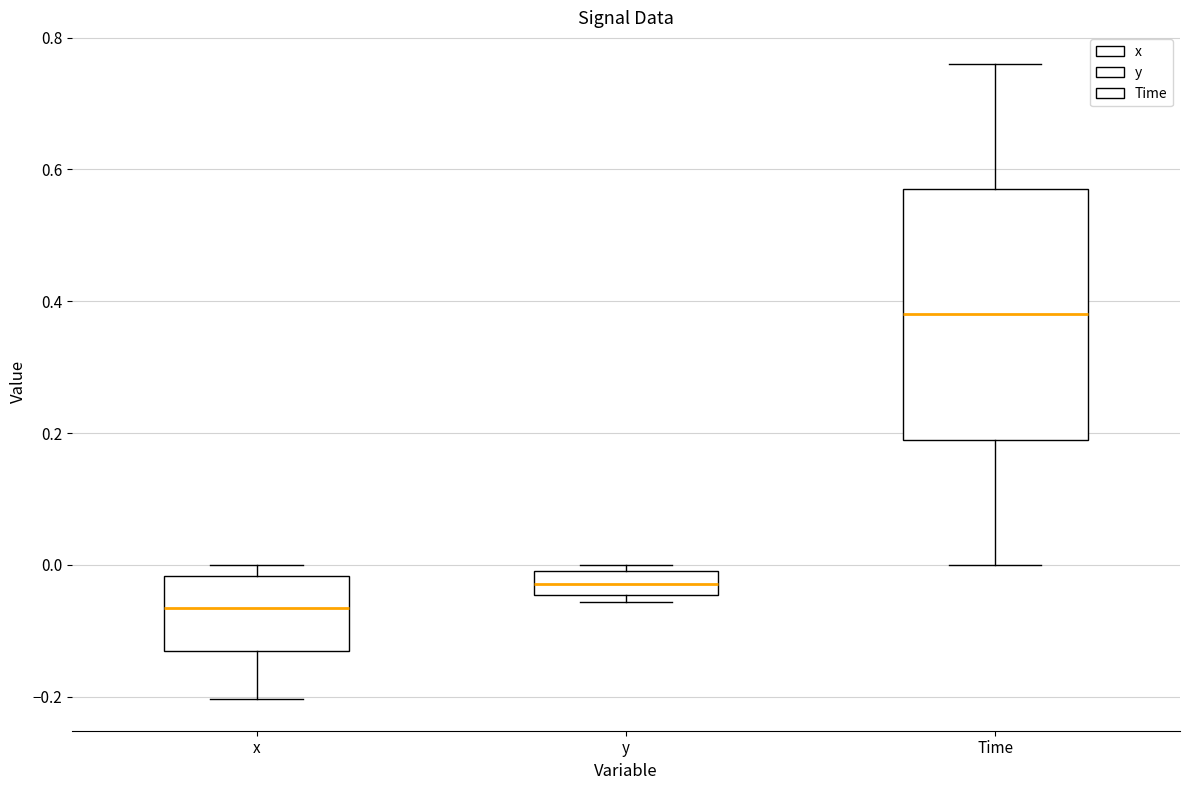

Reading left to right, transcribe this box plot: for each box, give where its median line is, the range the box spans, and where its two whiskers end, as read against the y-axis. The values are not printed on the chart, so give them approximately, as read against the axis.

x: median -0.06, box -0.14 to -0.02, whiskers -0.20 to 0.00
y: median -0.02, box -0.04 to 0.00, whiskers -0.06 to 0.00 (just above the box's upper edge)
Time: median 0.38, box 0.20 to 0.58, whiskers 0.00 to 0.76